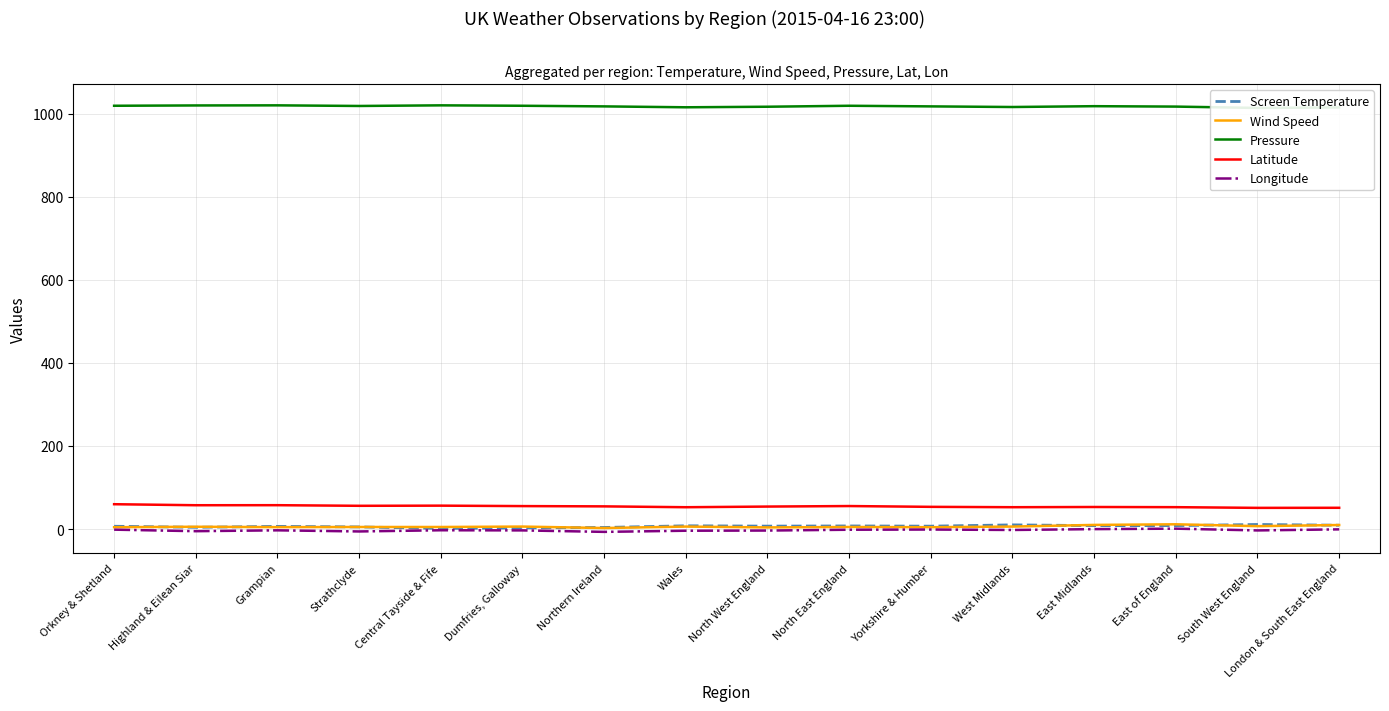

What is the label of the 11th point from the left?

Yorkshire & Humber